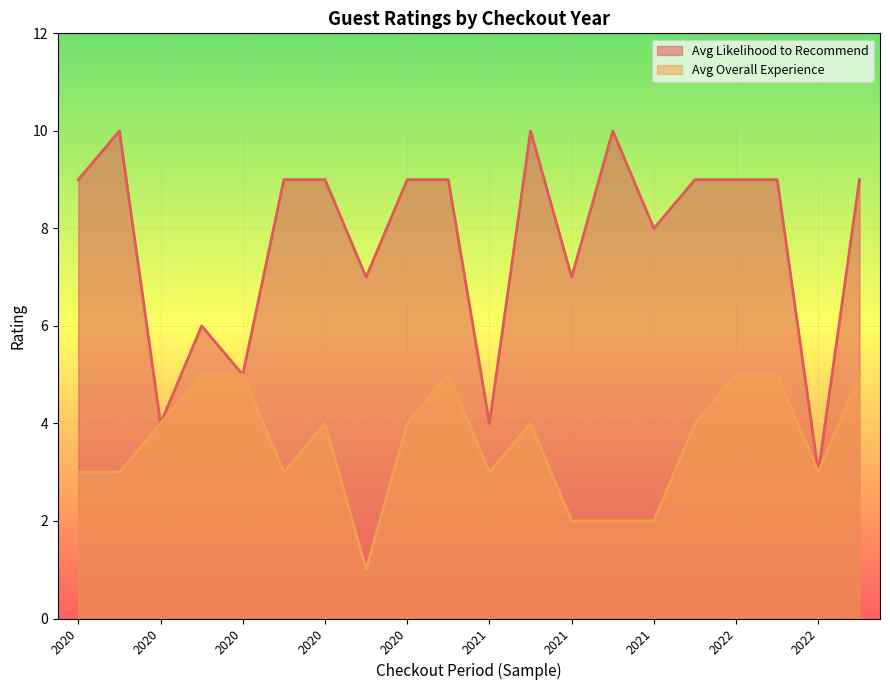

The Avg Likelihood to Recommend series shows 3 at 2020. True or false?

False